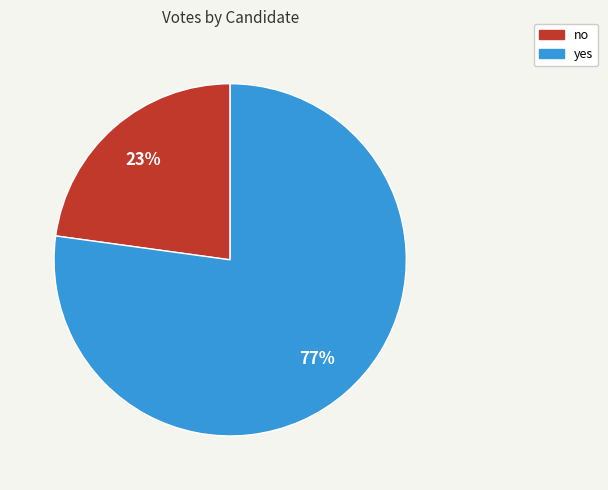

Between no and yes, which is larger?

yes